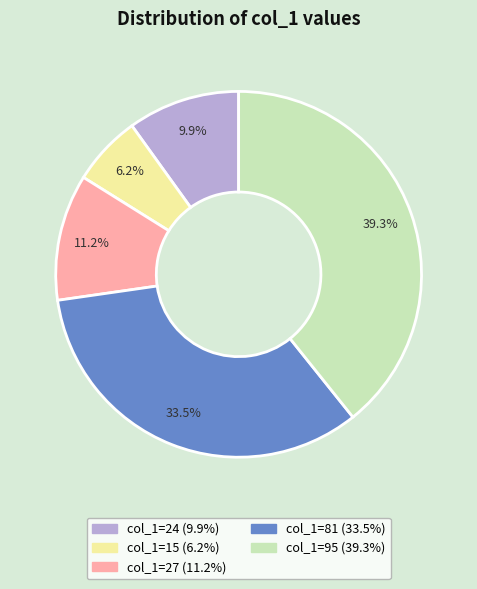

Does any single category account for the majority?

No